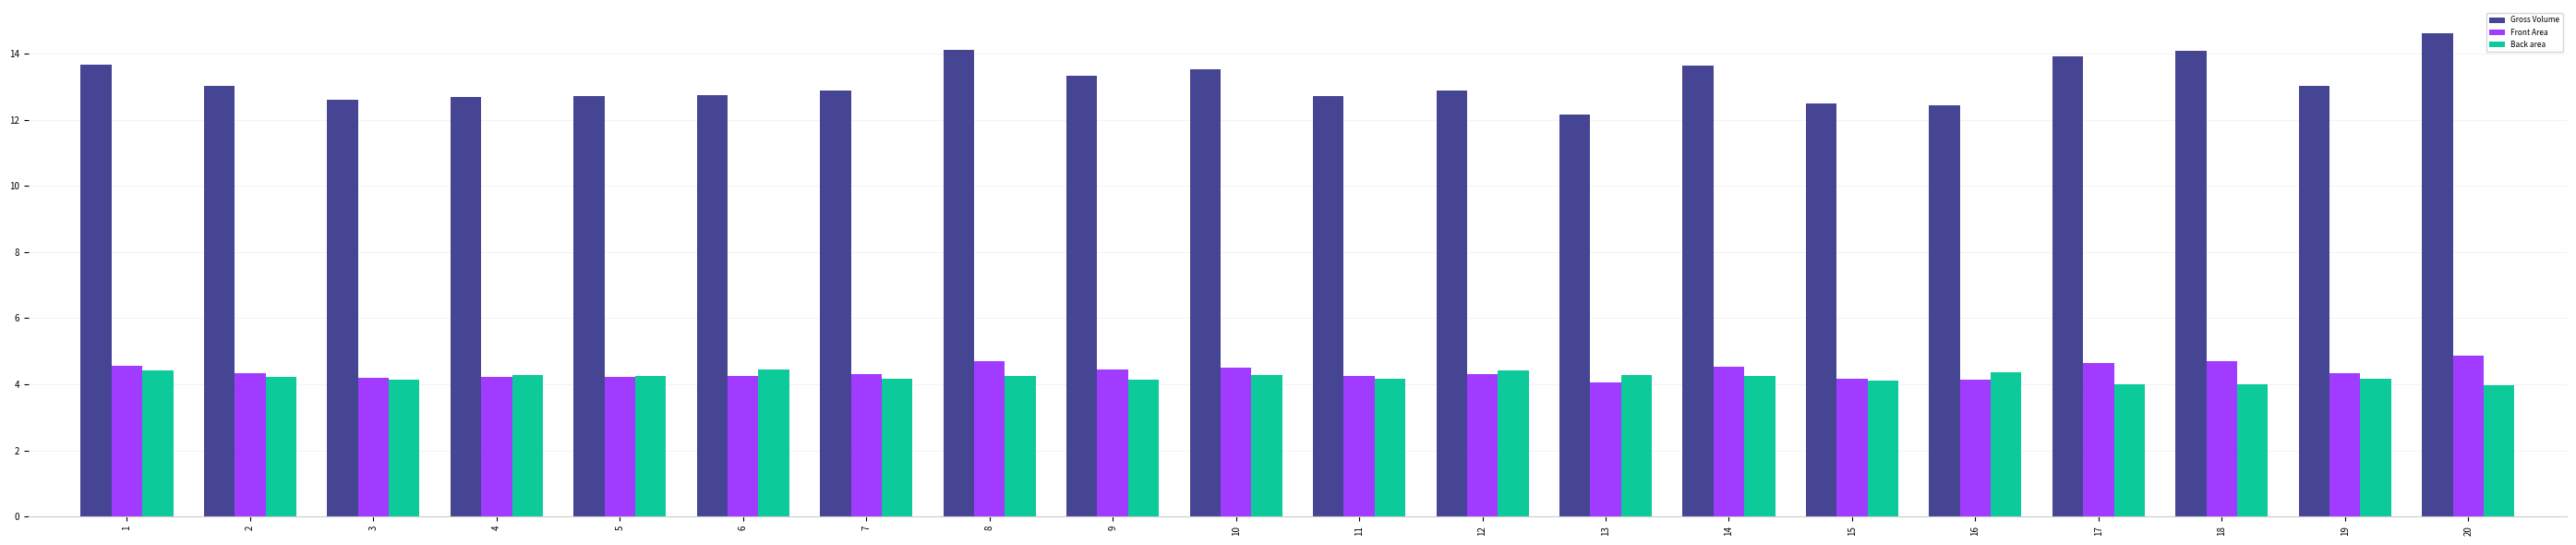

How many bars are there in each group?

3